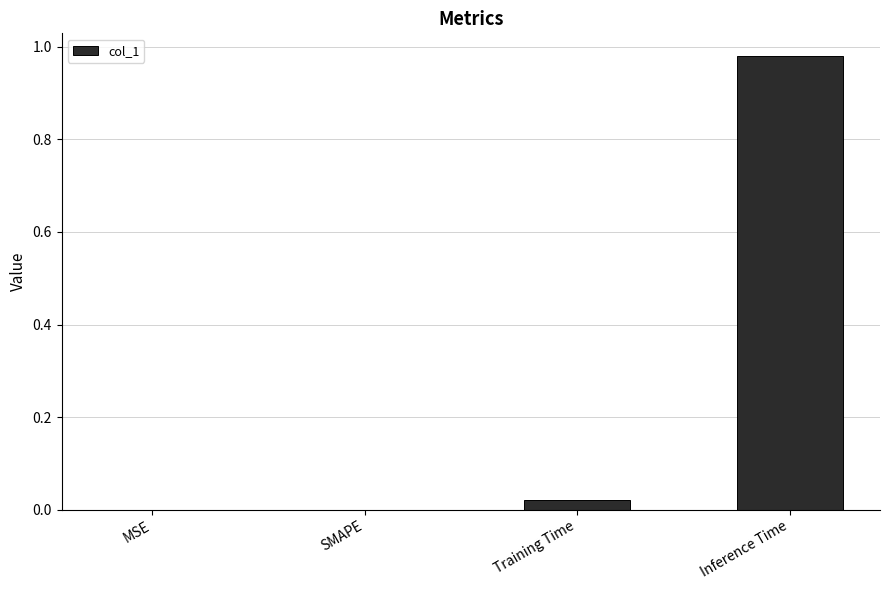

True or false: the data shows 0.0 at SMAPE.

True